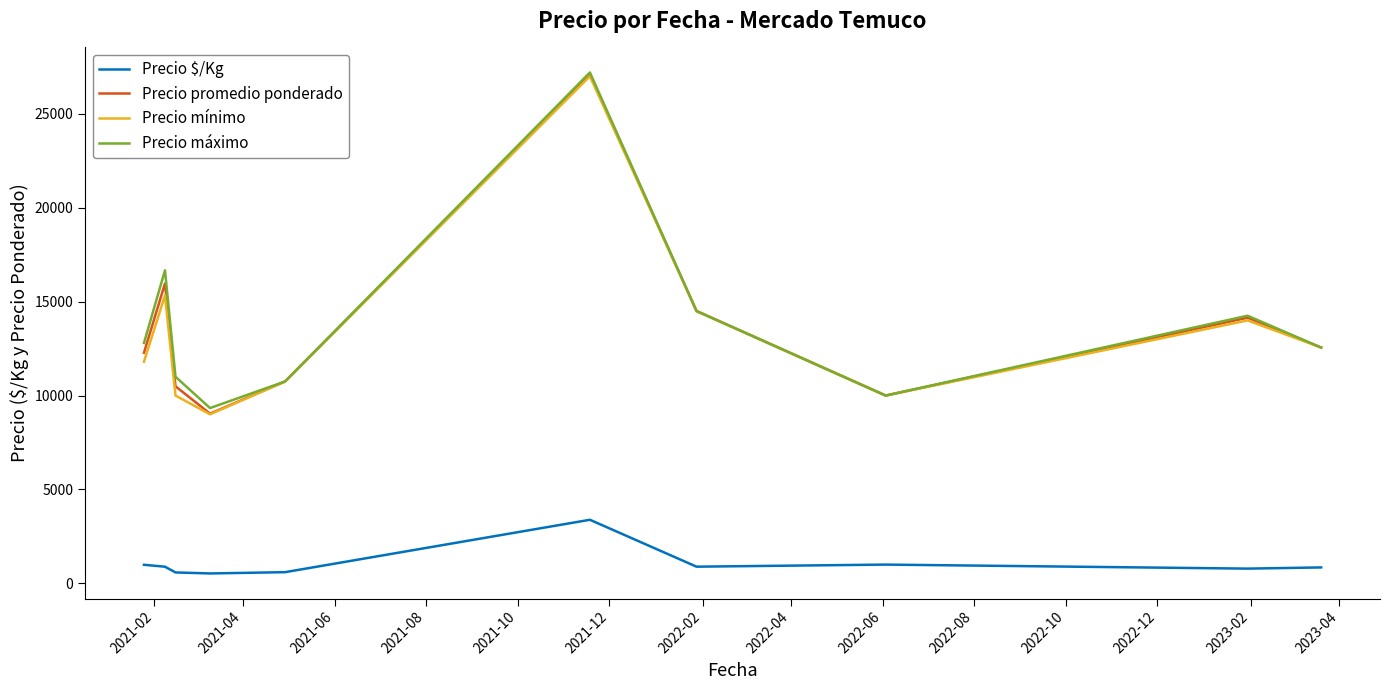

True or false: Precio $/Kg and Precio mínimo cross at least once.

False